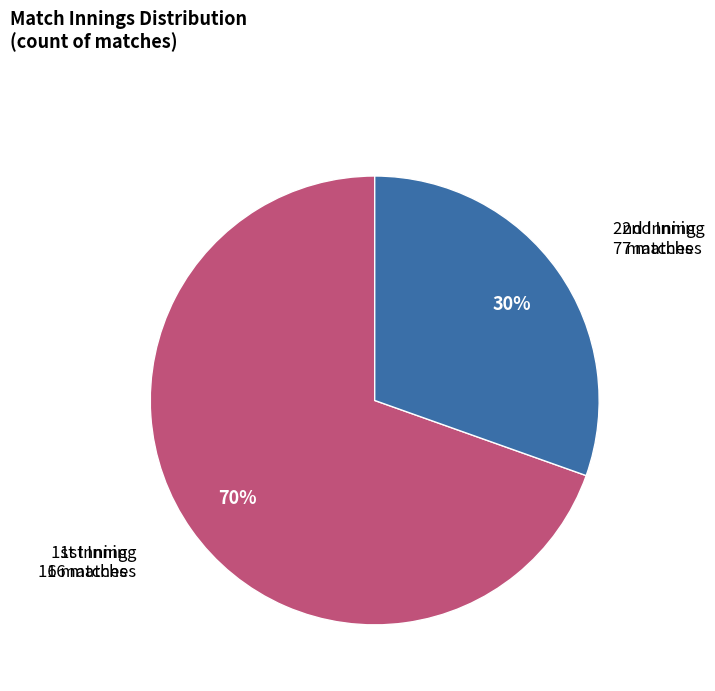

How many slices are in this pie chart?

2